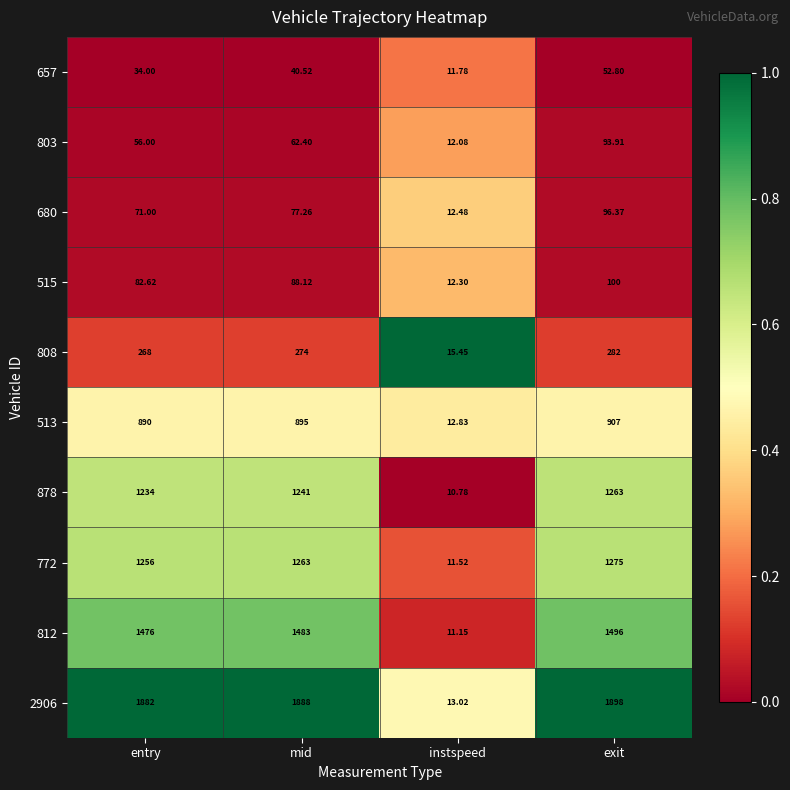

Is the value of 878 at exit greater than the value of 515 at entry?

Yes